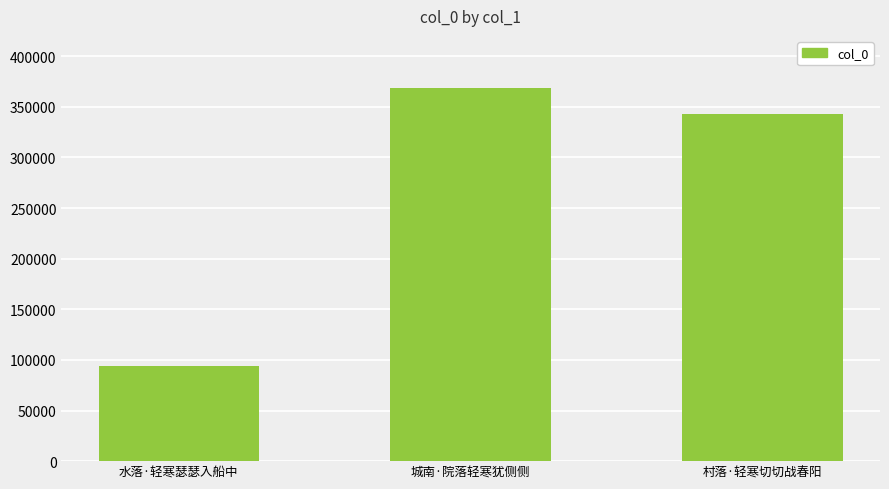

Rank the categories by value from highest to lowest.

城南·院落轻寒犹侧侧, 村落·轻寒切切战春阳, 水落·轻寒瑟瑟入船中